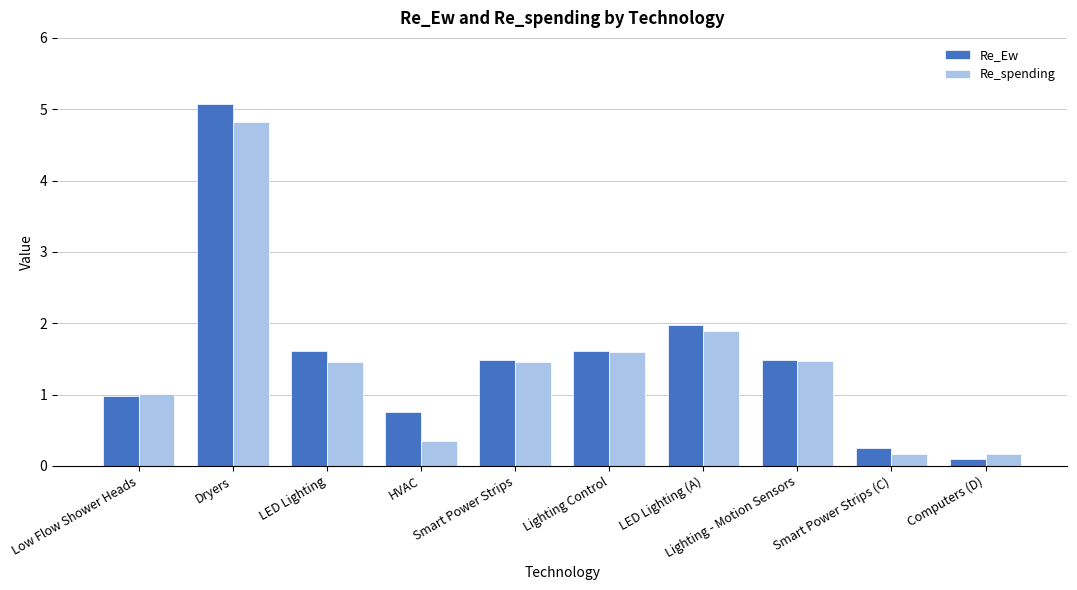

At which category does the chart reach its peak across all series?

Dryers